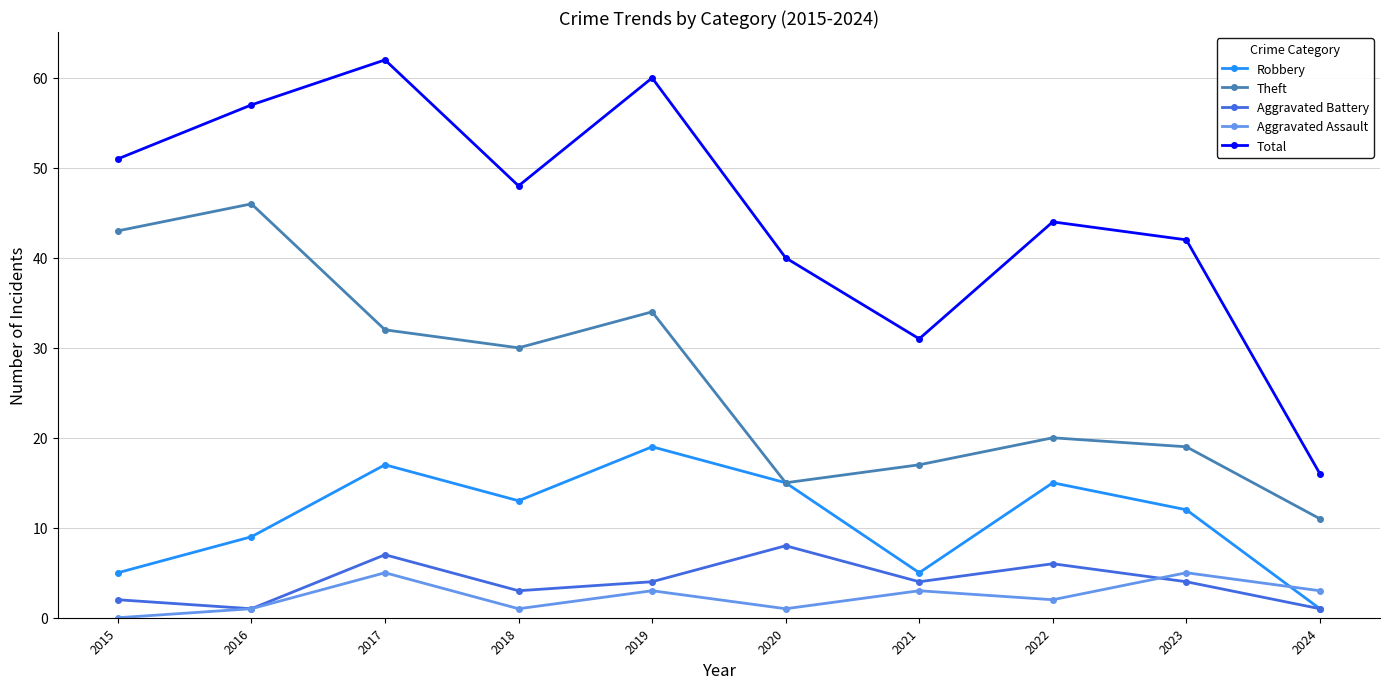

In Robbery, how many points are higher than both neighbors (excluding endpoints)?

3